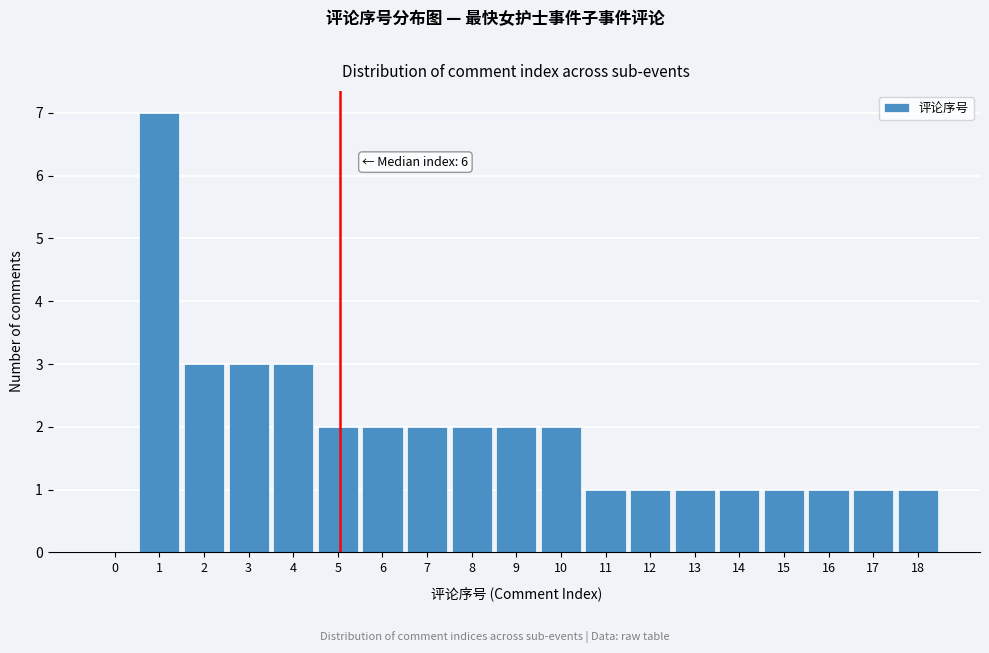

Reading left to right, list all the values displayed in this chart.

0=0	1=7	2=3	3=3	4=3	5=2	6=2	7=2	8=2	9=2	10=2	11=1	12=1	13=1	14=1	15=1	16=1	17=1	18=1